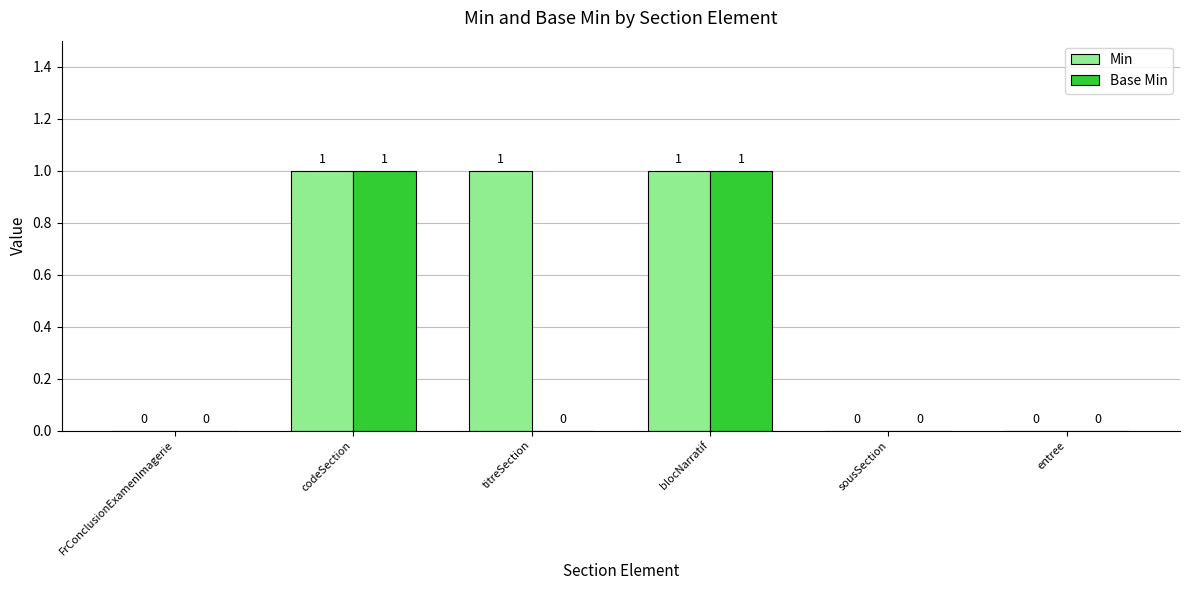

How many Base Min values are between 0 and 1?

6